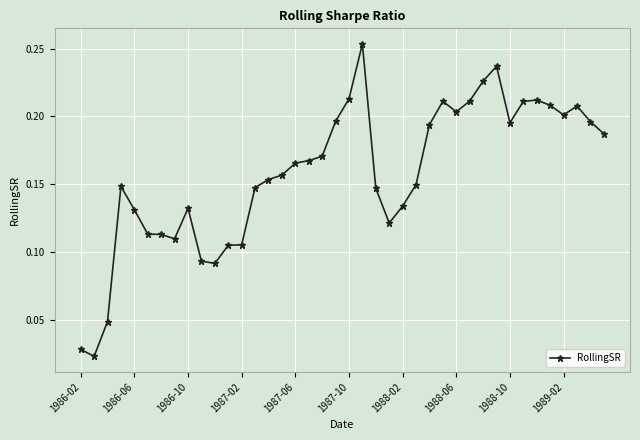

What is the sum of all values?

6.3